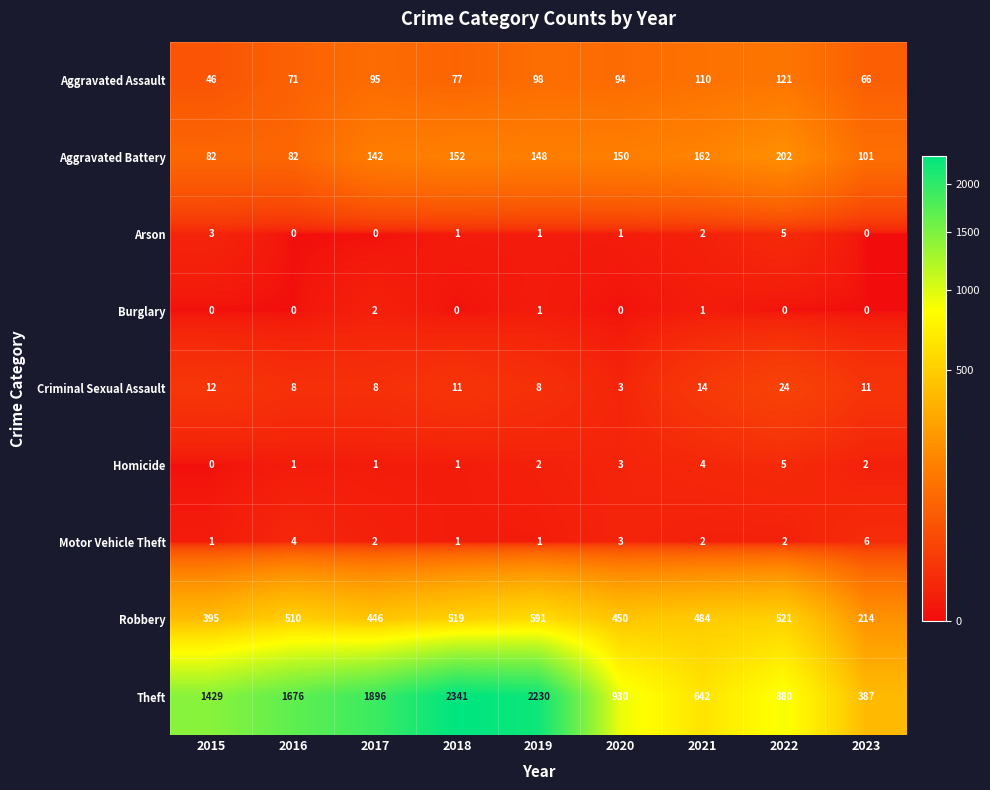

What is the total value across all series at 2020?

1634